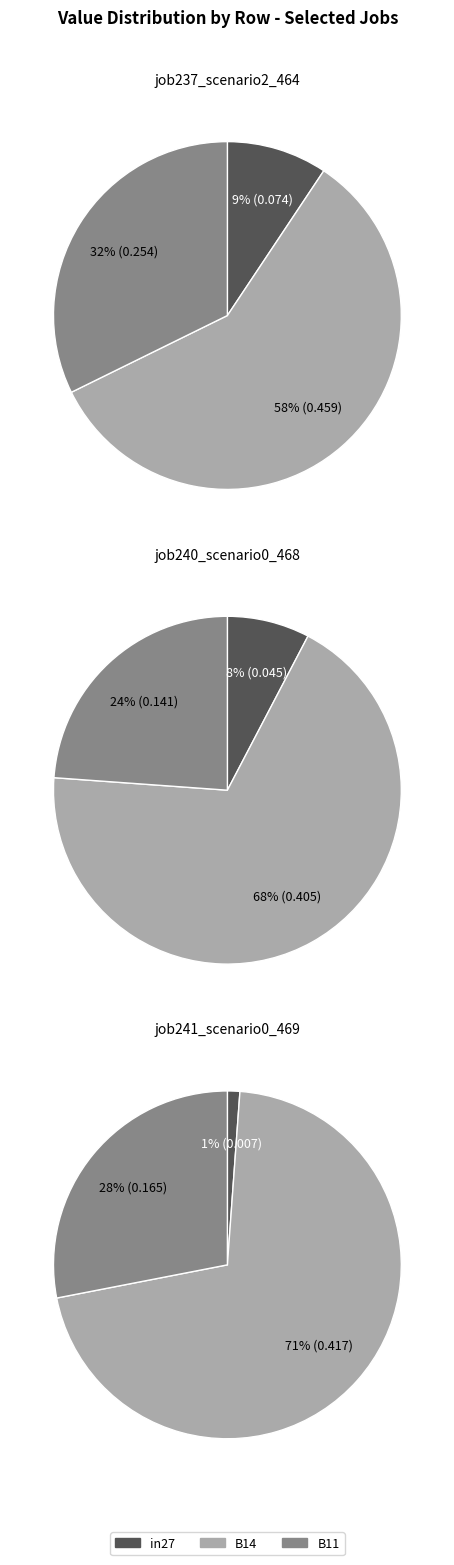

To the nearest percent, what is the average slice percentage?

33%